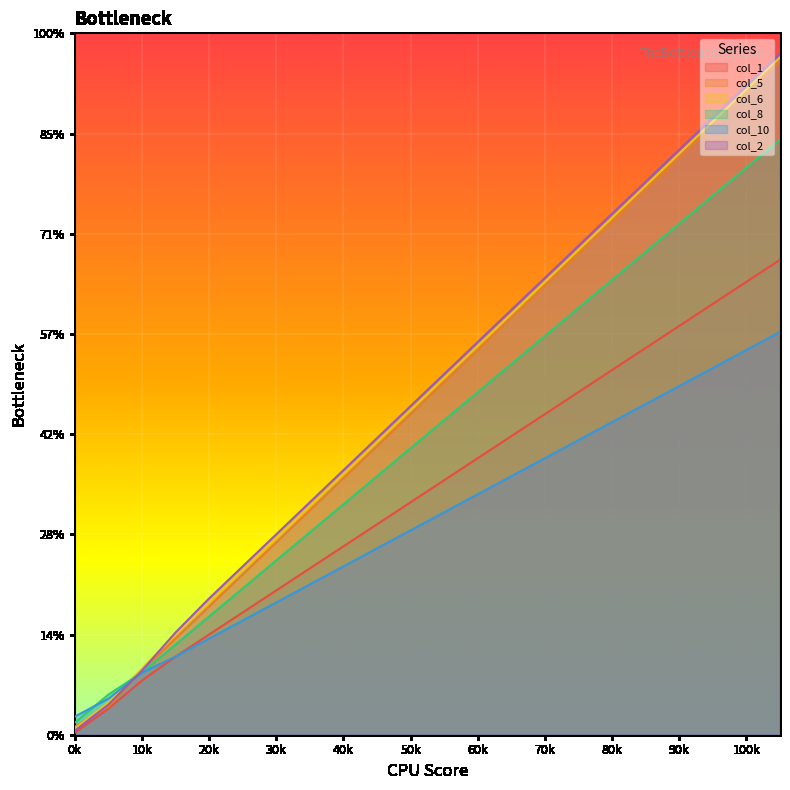

What is the difference between the col_6 values at 17 and 3?

224